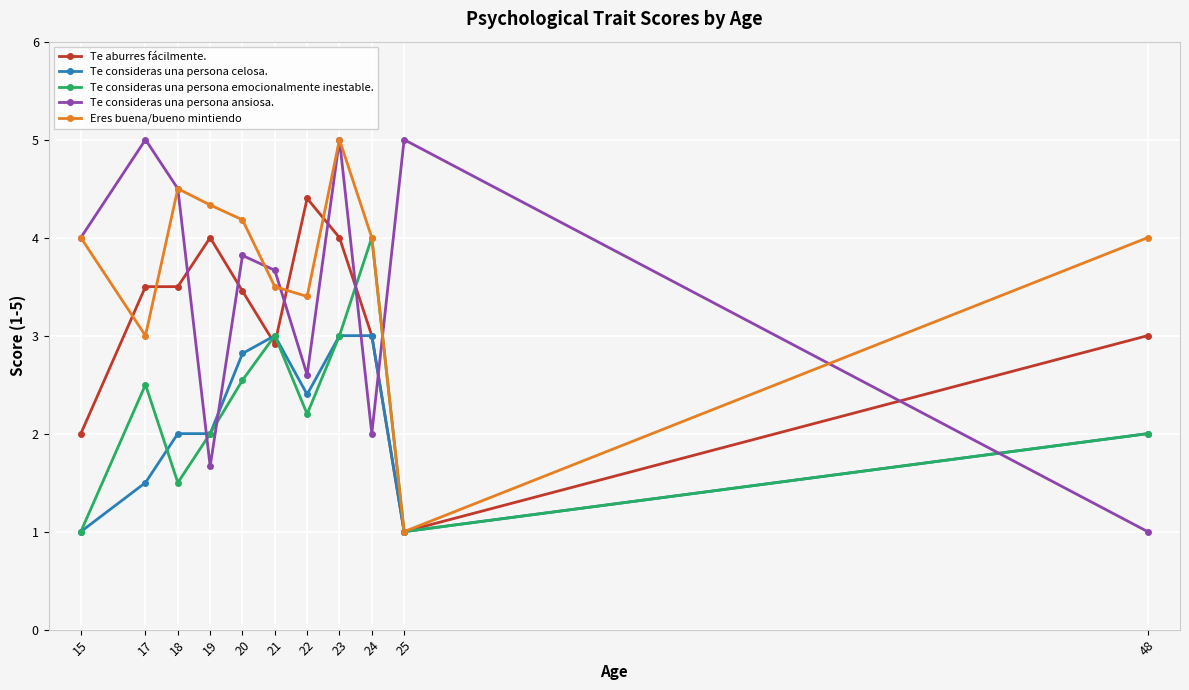

At which category is the sum across all series the highest?

23